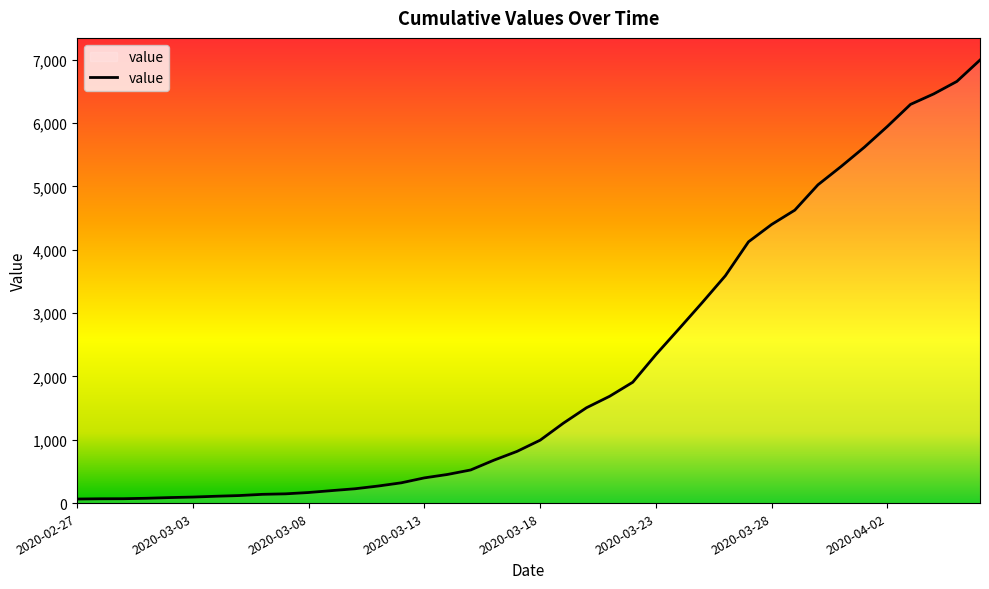

What is the greatest value displayed?

6995